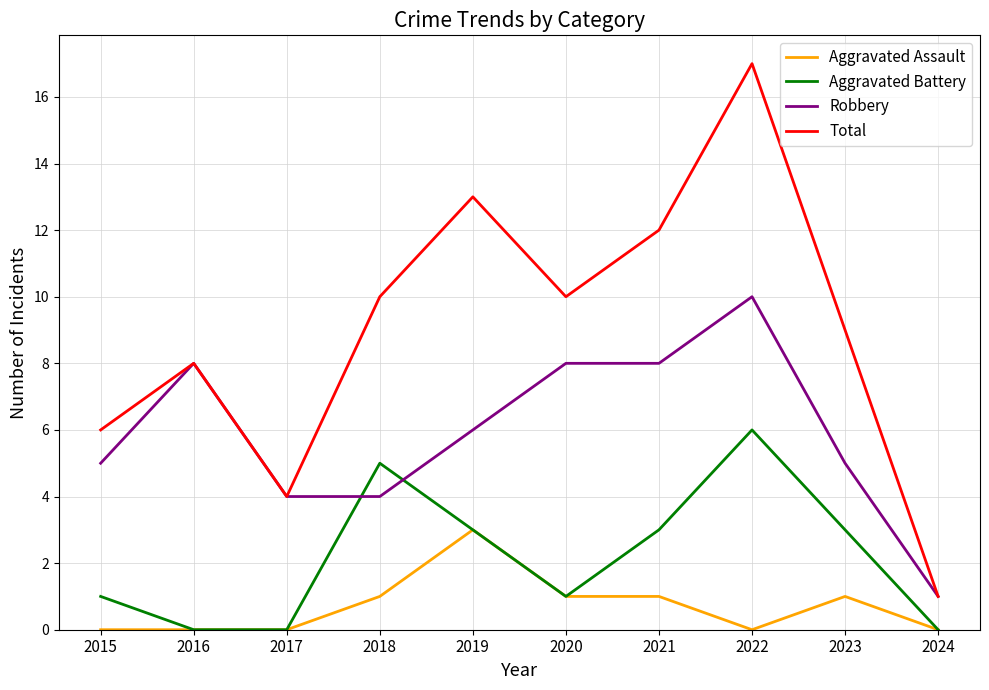

What is the sum of the Aggravated Battery values at 2021 and 2016?

3